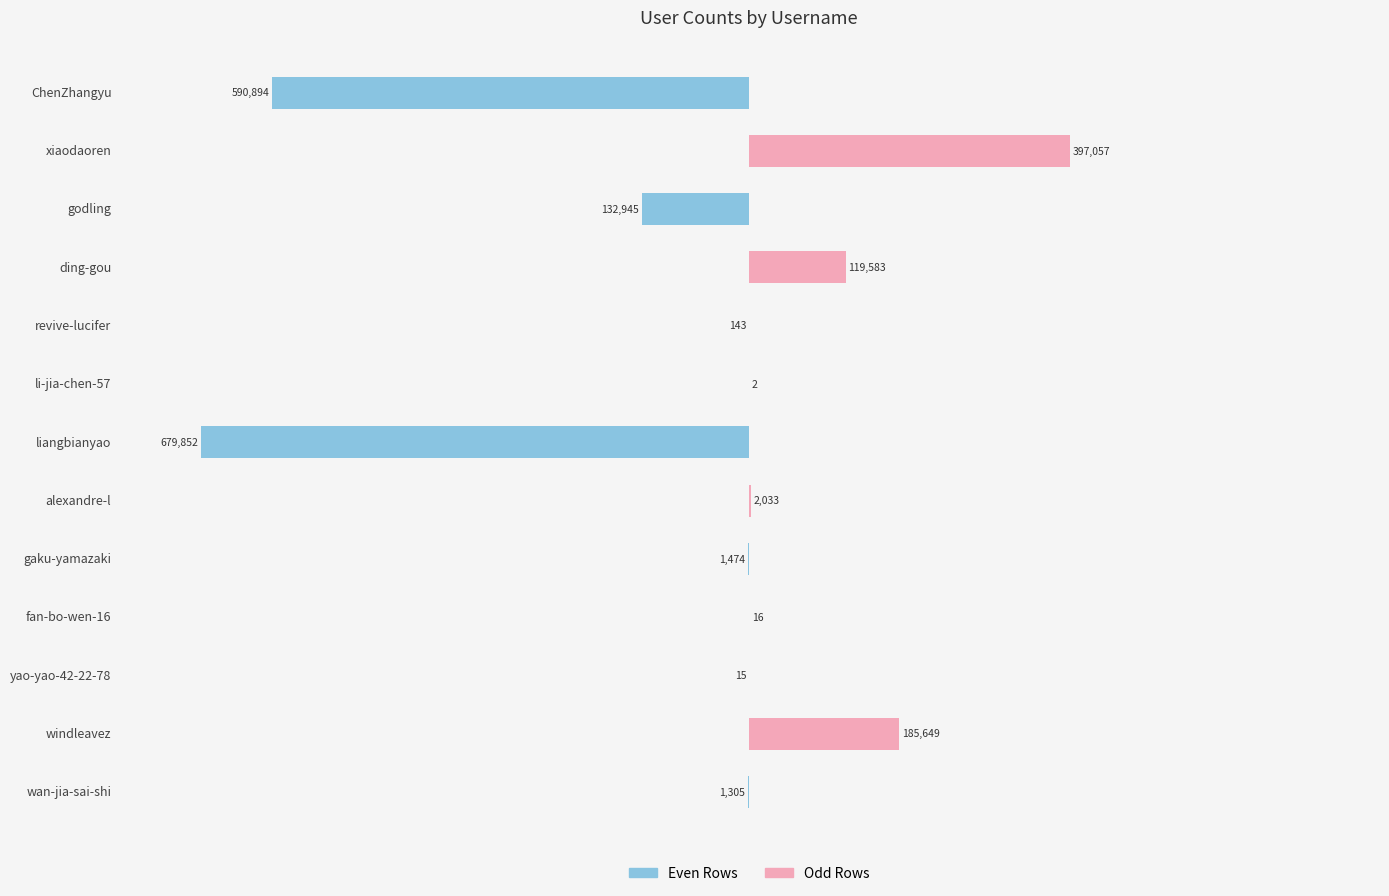

Which series has the widest spread of values?

col_1 (even rows)